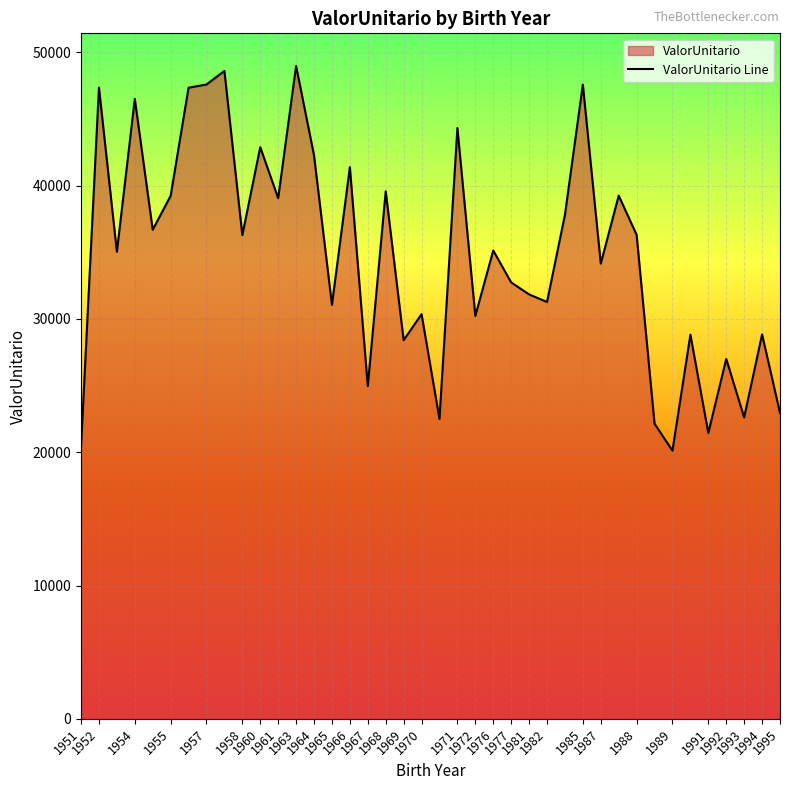

At which label is the value closest to 34544?

1987